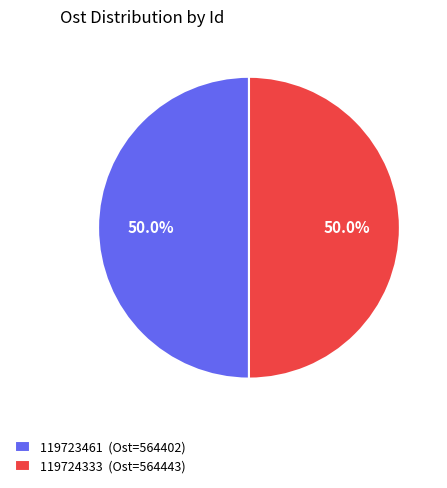

Is the sum of 119723461 (Ost=564402) and 119724333 (Ost=564443) greater than half?

Yes